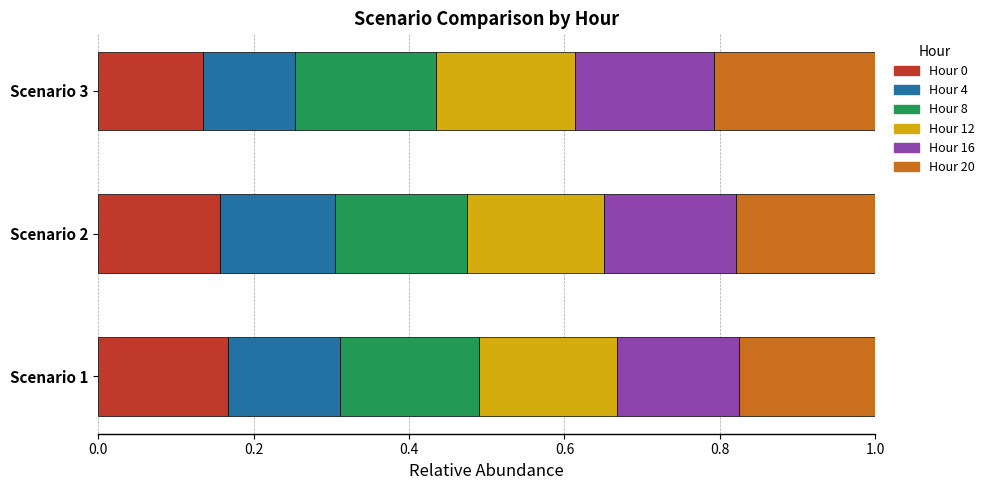

What is the total value across all series at Scenario 1?

1.0